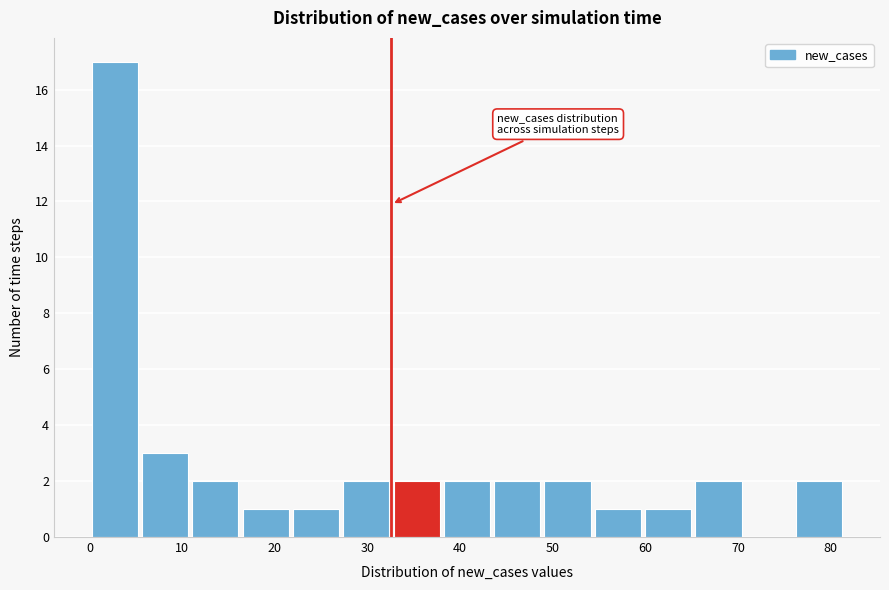

Reading left to right, list every bar in this chart as the range it spans on the x-axis followed by its height. Neither the bar edges nor the heights are printed on the chart, so give them approximately, as read against the axes.

0 to 5: 17
5 to 11: 3
11 to 16: 2
16 to 22: 1
22 to 27: 1
27 to 33: 2
33 to 38: 2
38 to 43: 2
43 to 49: 2
49 to 54: 2
54 to 60: 1
60 to 65: 1
65 to 71: 2
71 to 76: 0
76 to 81: 2